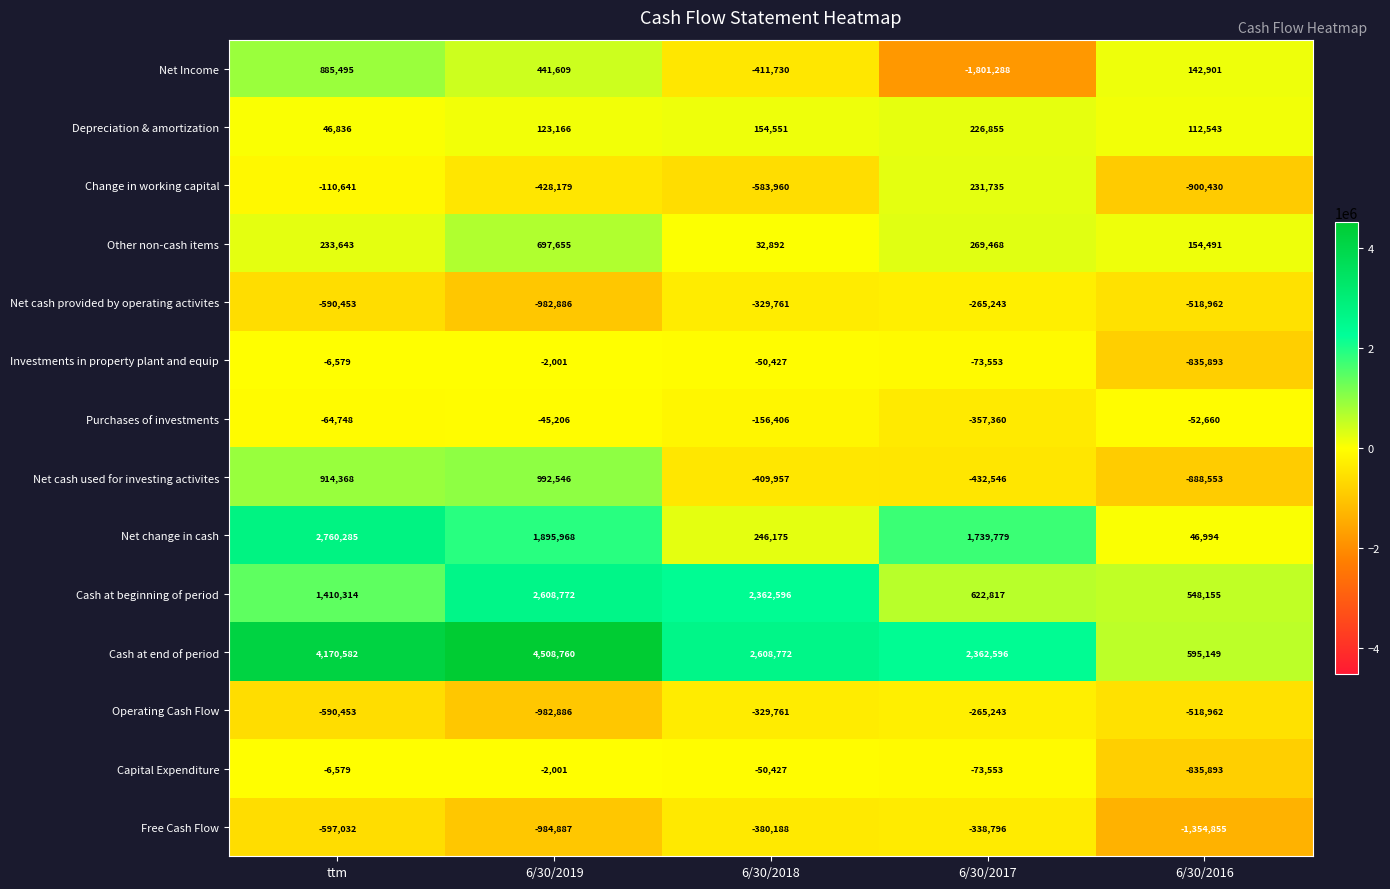

What is the sum of the Change in working capital values at 6/30/2016 and 6/30/2017?

-668695